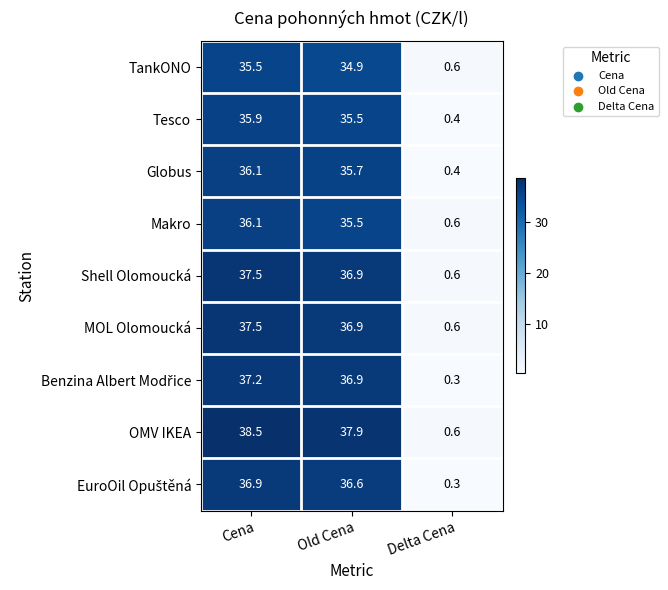

The value of TankONO at Delta Cena is 0.6. True or false?

True